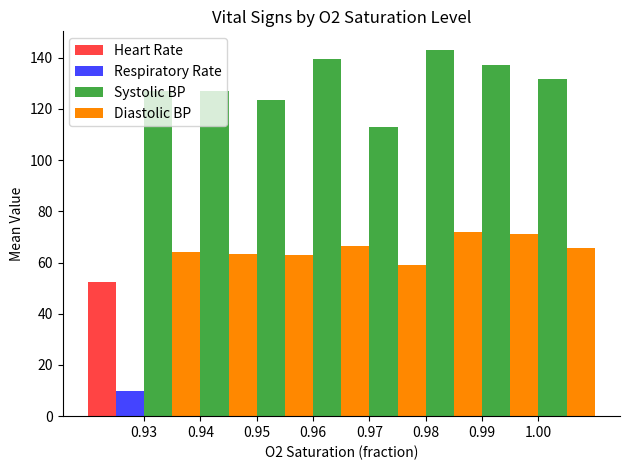

Does the chart contain stacked bars?

No